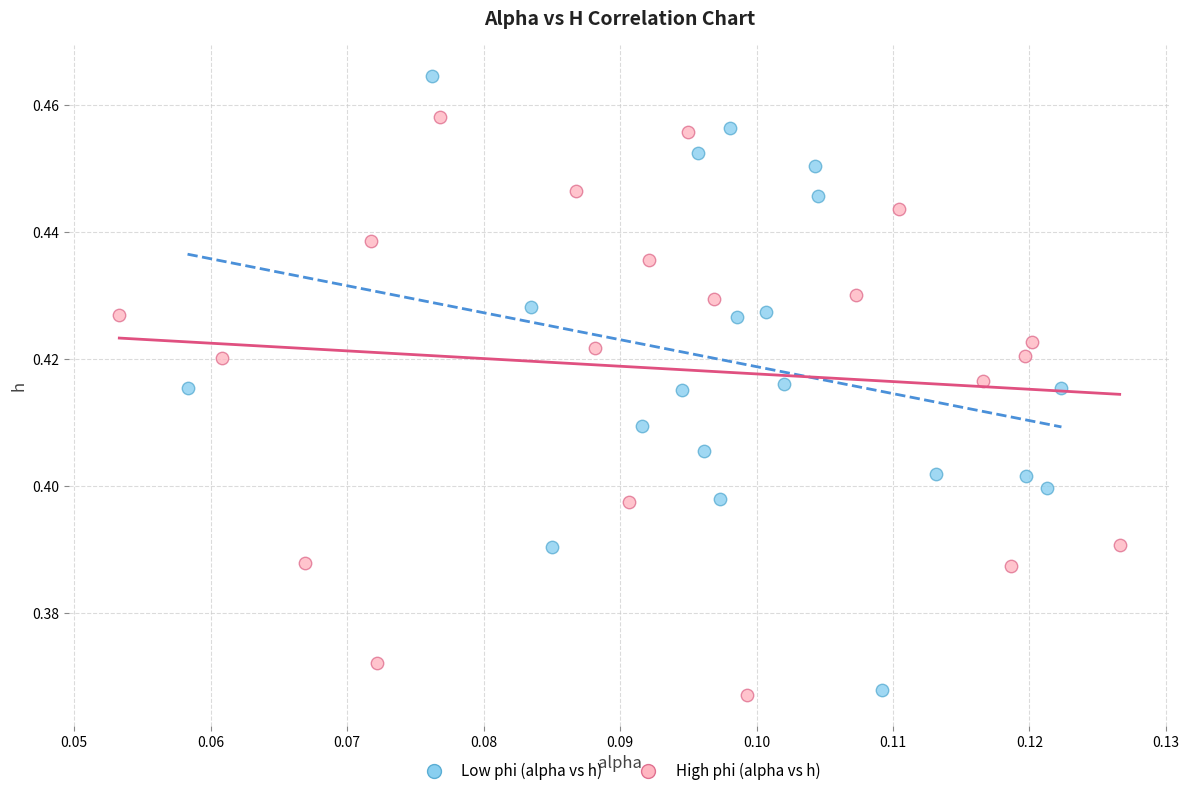

Which series has the widest spread of Y values?

Low phi (alpha vs h)